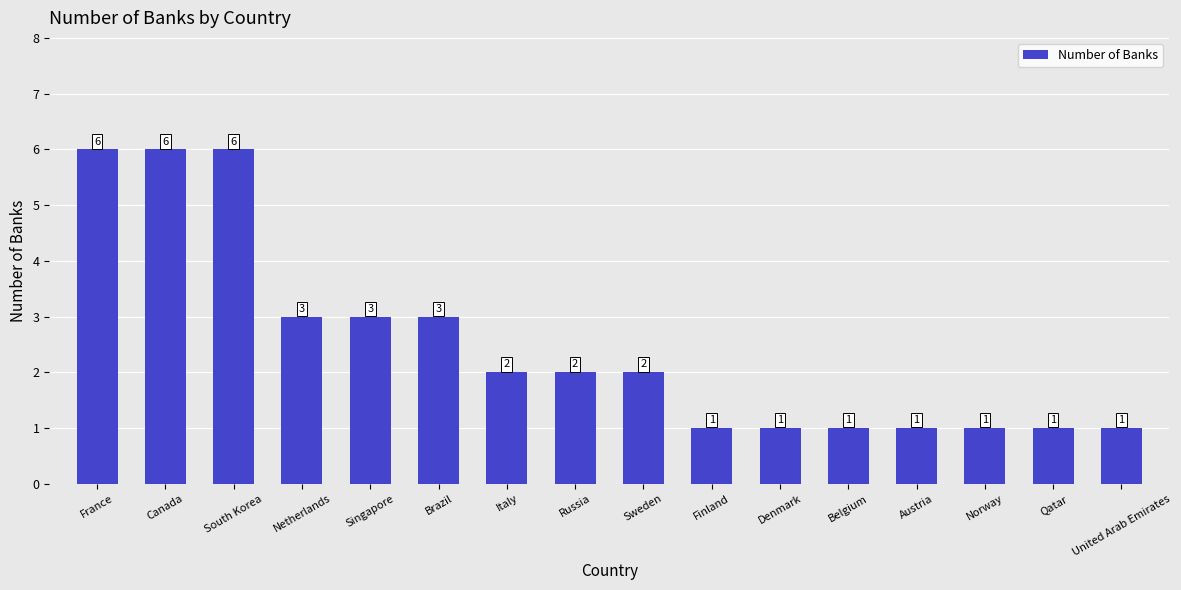

What is the label of the 3rd bar from the left?

South Korea